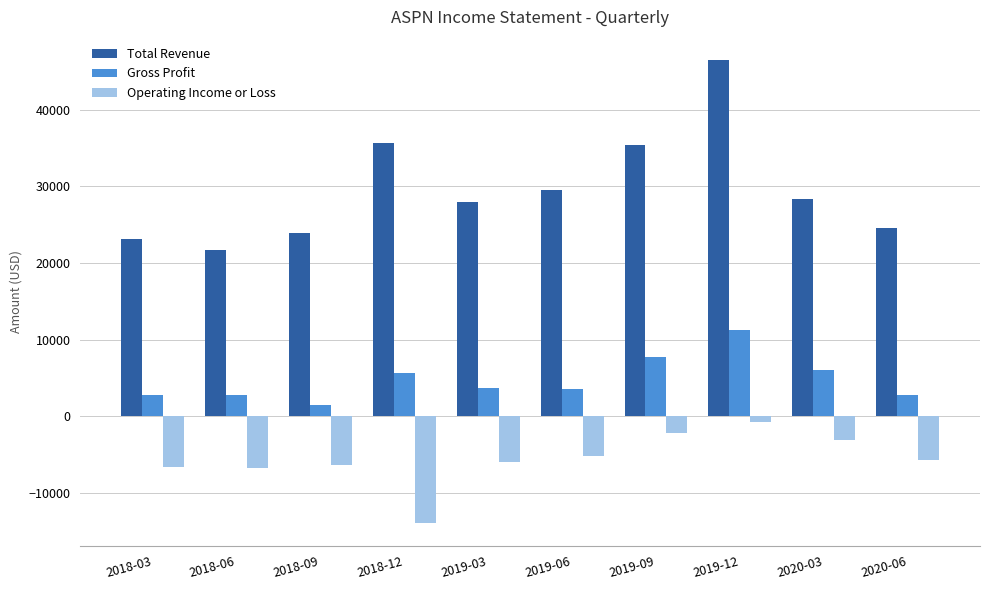

At which category is the sum across all series the highest?

2019-12